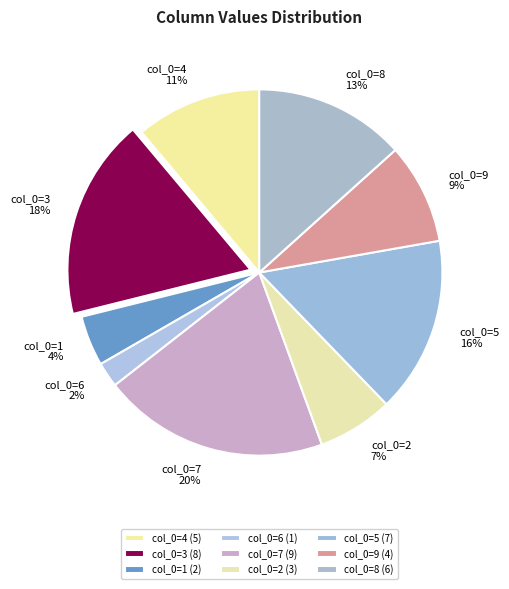

To the nearest percent, what portion does col_0=1 represent?

4%